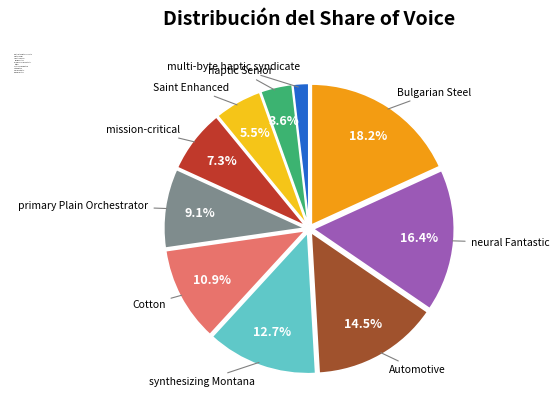

Combined, do primary Plain Orchestrator and multi-byte haptic syndicate account for over 50%?

No